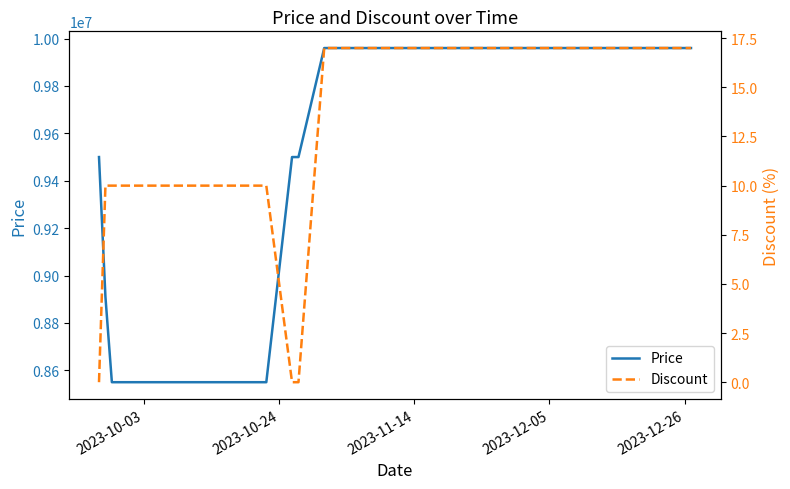

List the series in order of their peak value, lowest first.

Discount, Price